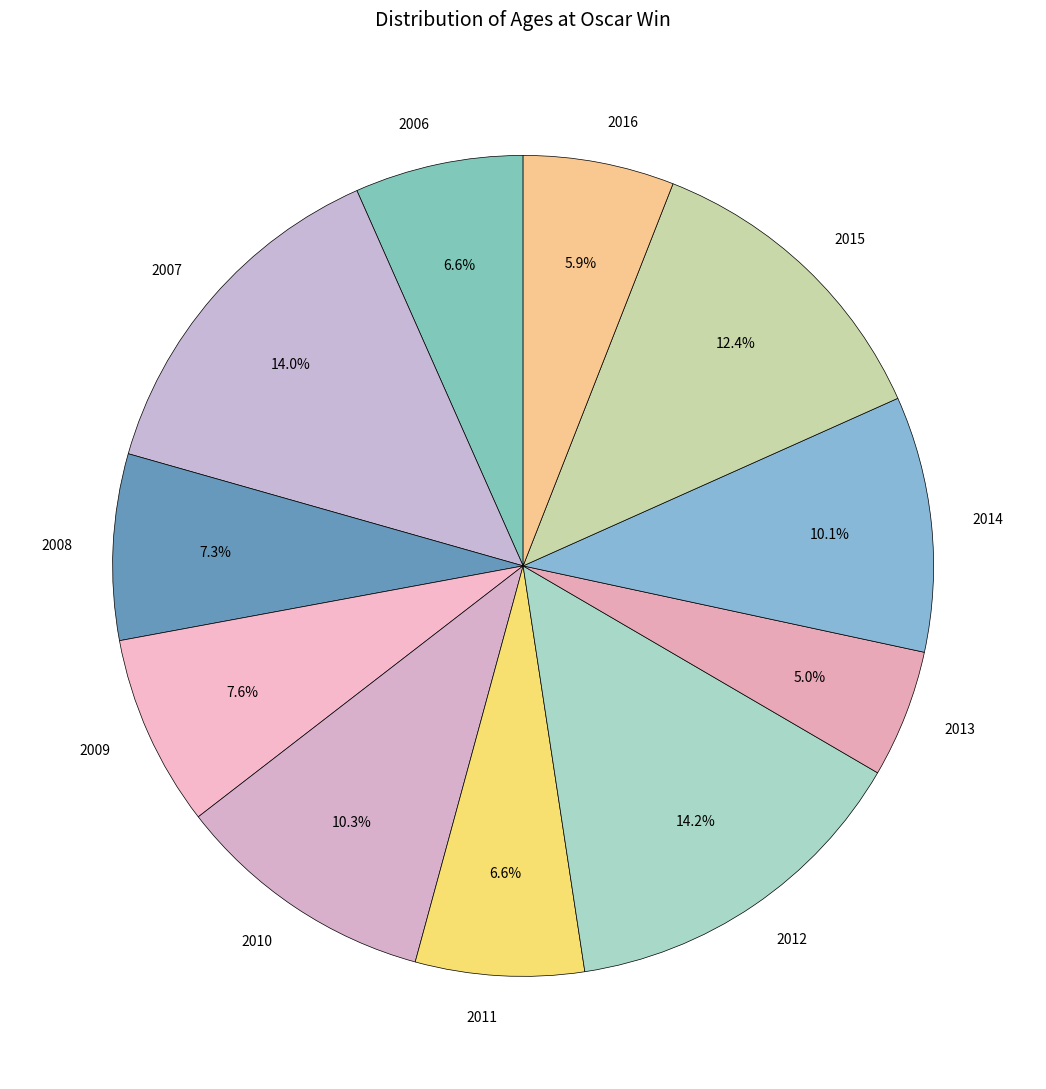

How many segments does this pie chart have?

11